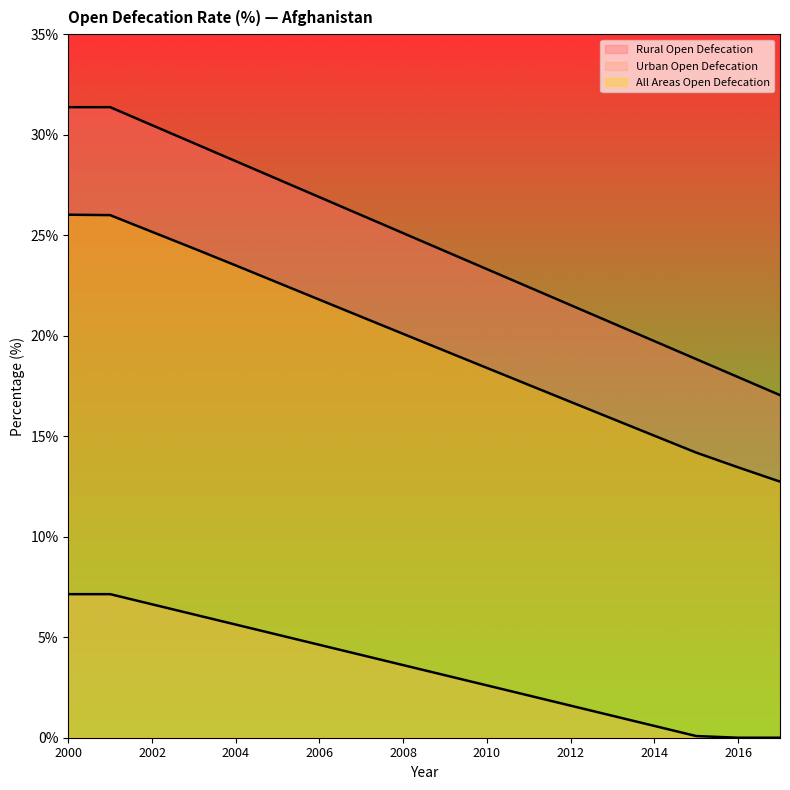

Reading left to right, extract all data points from this chart.

Rural Open Defecation: 31.4	31.4	30.5	29.6	28.7	27.8	26.9	26.0	25.1	24.2	23.3	22.4	21.5	20.6	19.7	18.8	17.9	17.0
Urban Open Defecation: 7.1	7.1	6.6	6.1	5.6	5.1	4.6	4.1	3.6	3.1	2.6	2.1	1.6	1.1	0.6	0.1	0.0	0.0
All Areas Open Defecation: 26.0	26.0	25.2	24.3	23.5	22.6	21.8	20.9	20.1	19.2	18.4	17.6	16.7	15.9	15.0	14.2	13.5	12.7